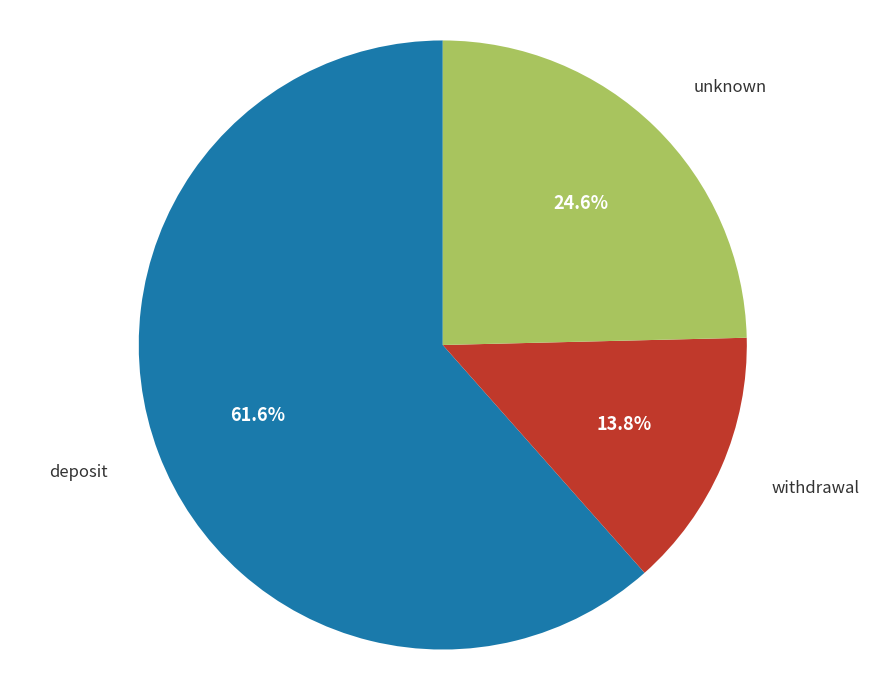

To the nearest percent, what is the difference between the largest and smallest slice percentages?

48%